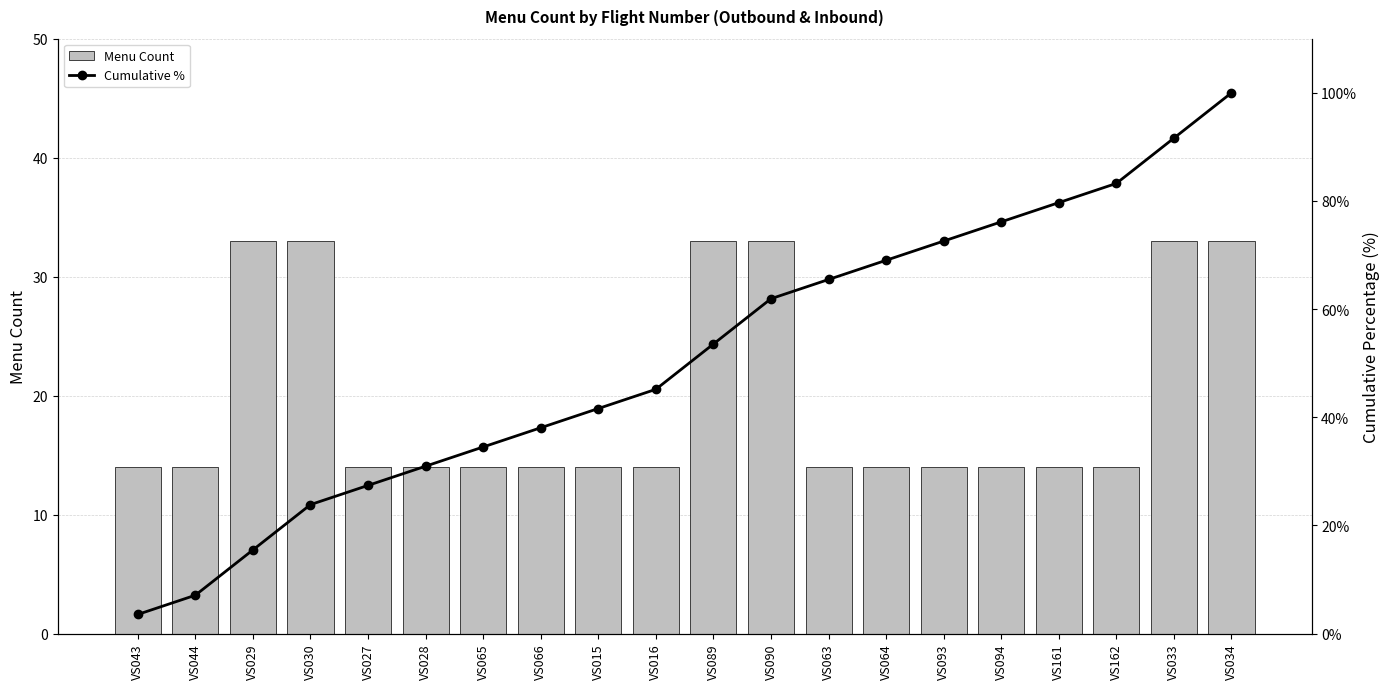

What is the total value across all series at VS063?

79.5